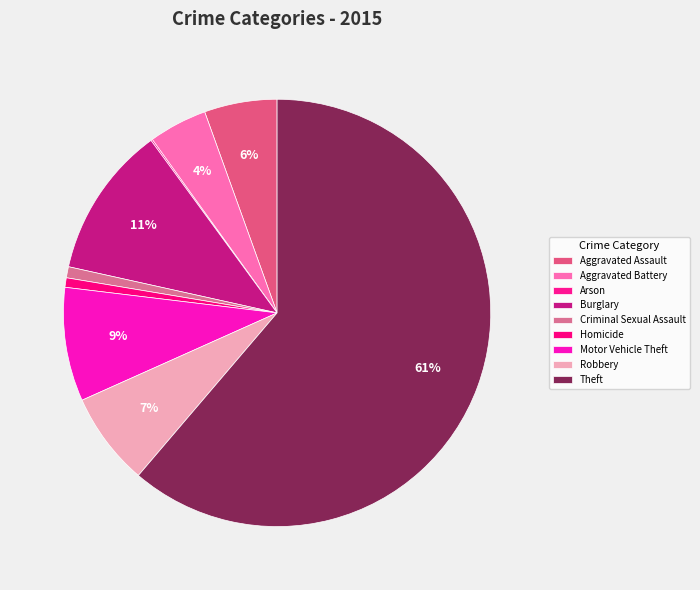

What is the largest slice in the pie chart?

Theft